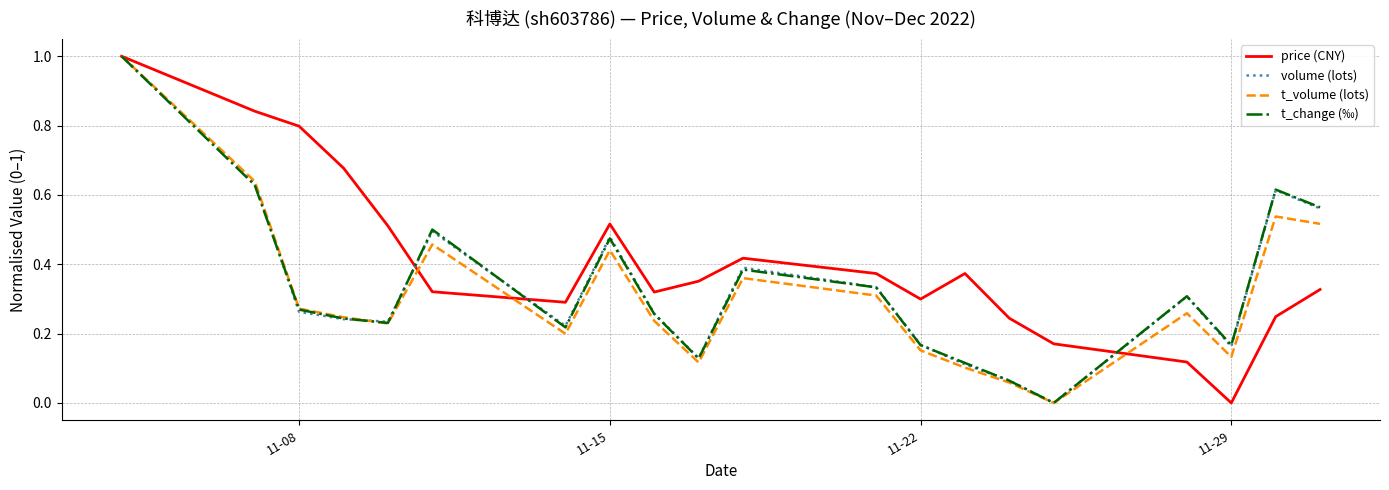

What is the highest value of the t_change (‰) series?

1.0